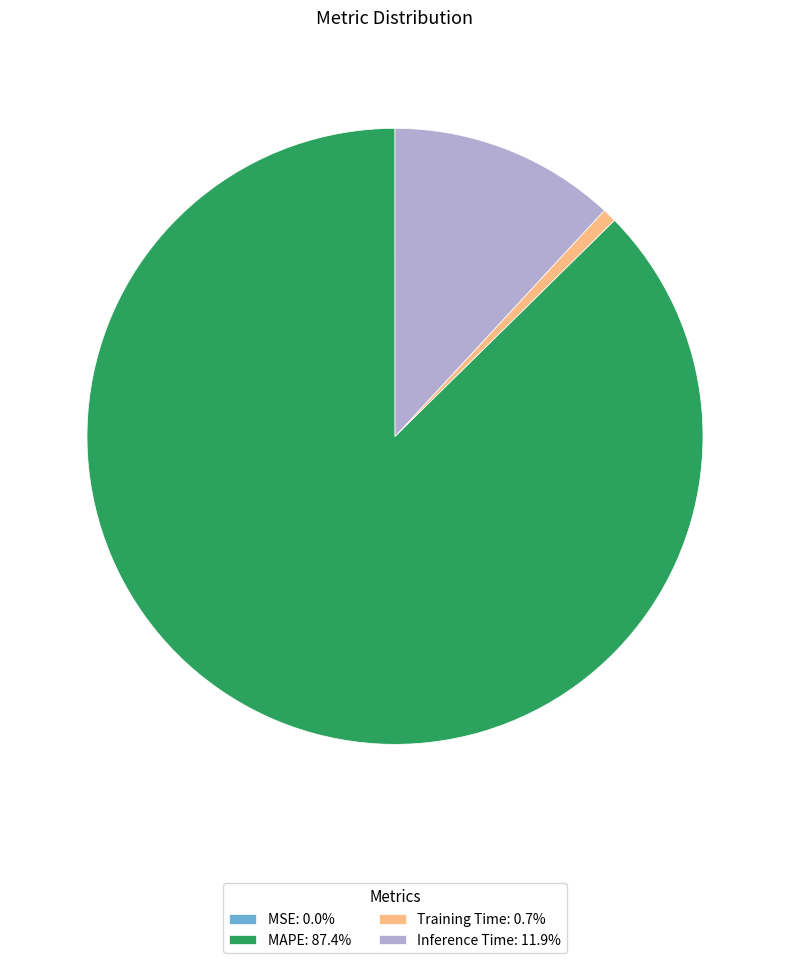

Does Training Time: 0.7% represent more than half of the total?

No